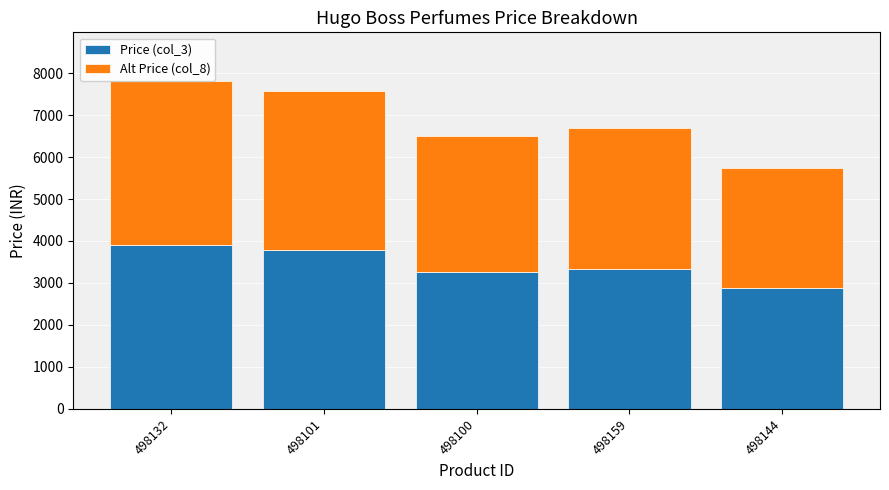

Is it true that Price (col_3) equals 1557 at 498159?

False